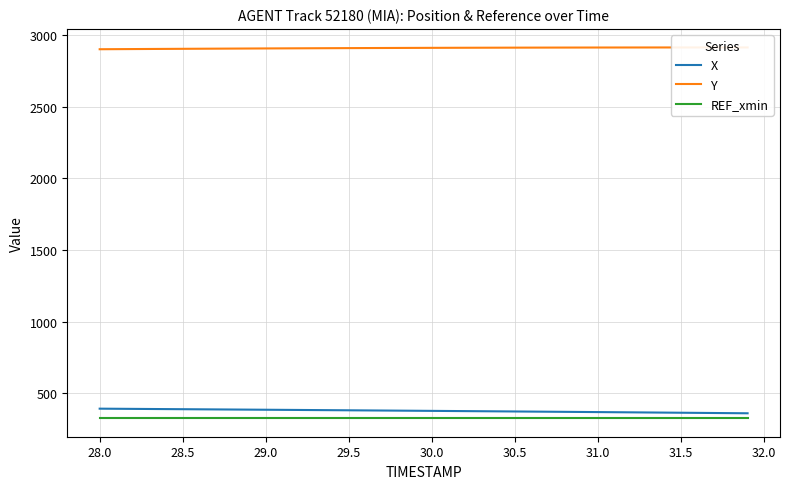

What is the minimum value for REF_xmin?

325.6